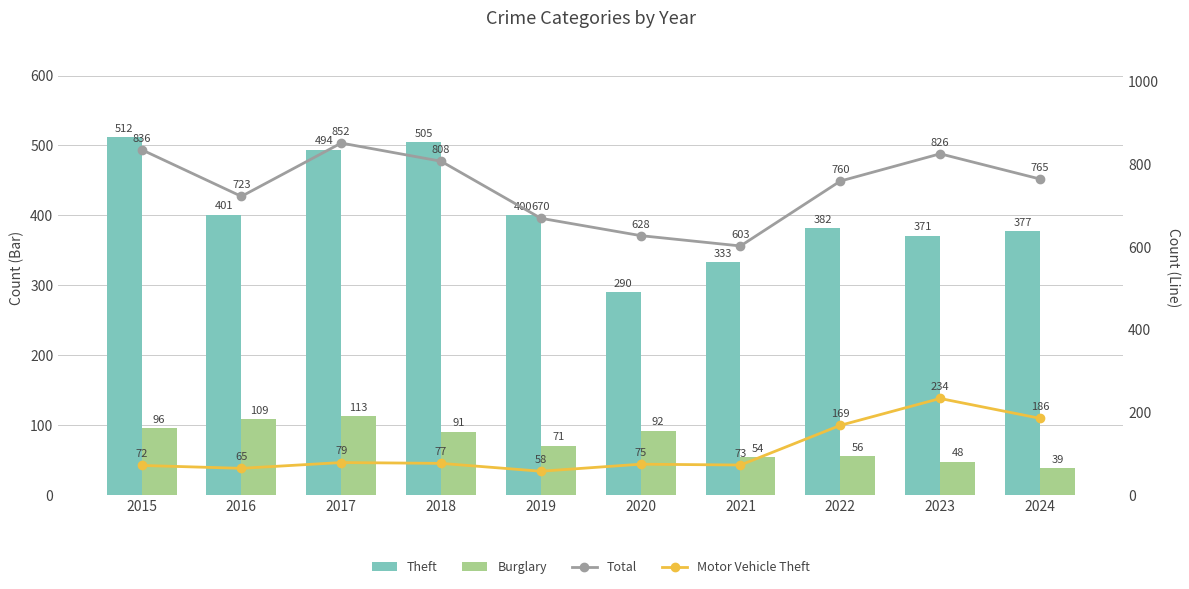

Which series has the largest total across all categories?

Total